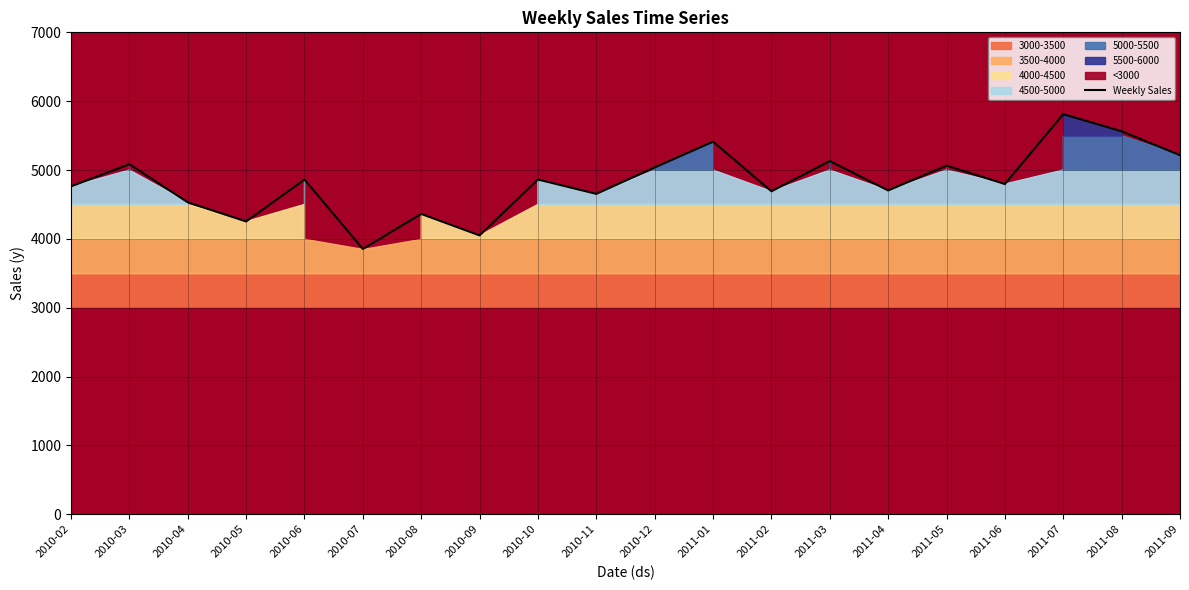

True or false: the data has more than 1 interior local peaks.

True